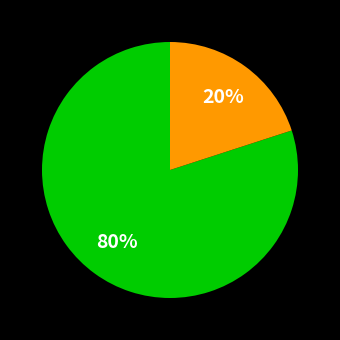

Is there any slice that represents more than half of the pie?

Yes